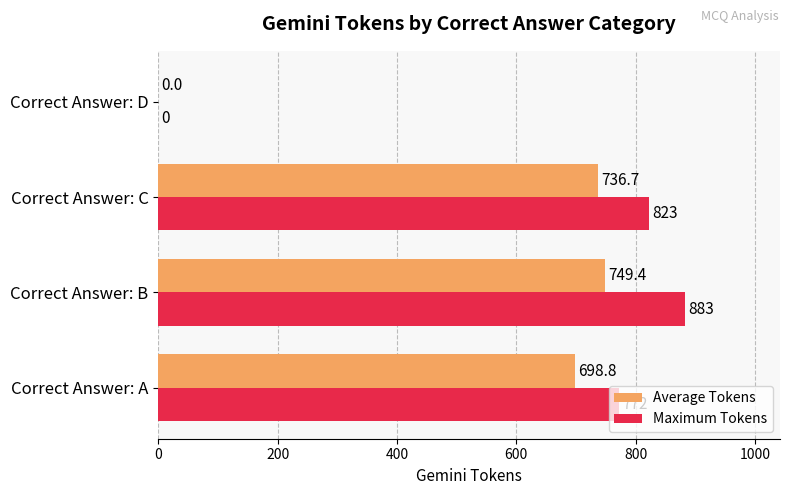

At which label is Maximum Tokens closest to 441?

Correct Answer: A